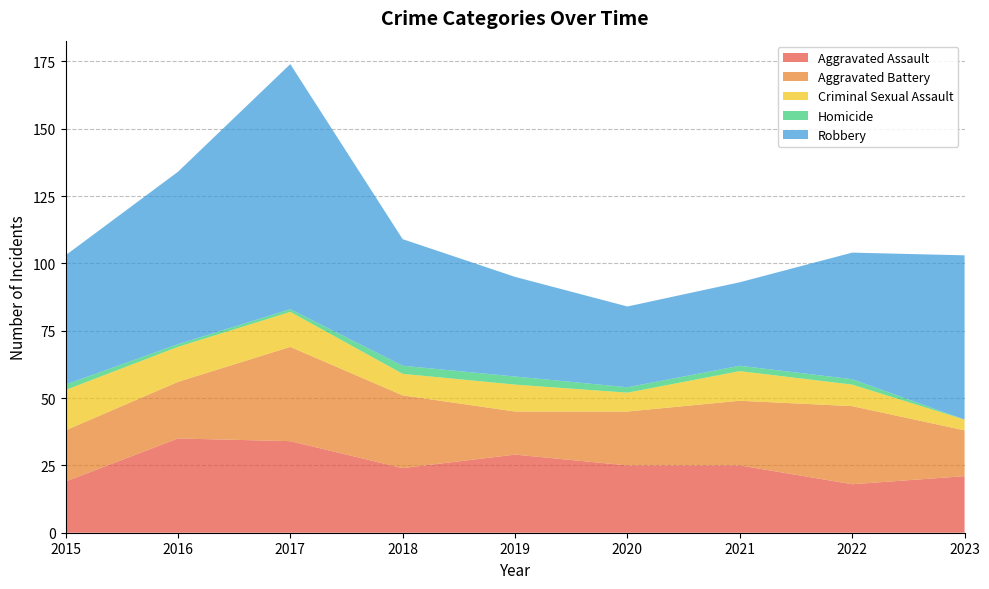

Reading left to right, transcribe all the data shown in this chart.

Aggravated Assault: 2015=19	2016=35	2017=34	2018=24	2019=29	2020=25	2021=25	2022=18	2023=21
Aggravated Battery: 2015=19	2016=21	2017=35	2018=27	2019=16	2020=20	2021=24	2022=29	2023=17
Criminal Sexual Assault: 2015=15	2016=13	2017=13	2018=8	2019=10	2020=7	2021=11	2022=8	2023=4
Homicide: 2015=2	2016=1	2017=1	2018=3	2019=3	2020=2	2021=2	2022=2	2023=0
Robbery: 2015=48	2016=64	2017=91	2018=47	2019=37	2020=30	2021=31	2022=47	2023=61